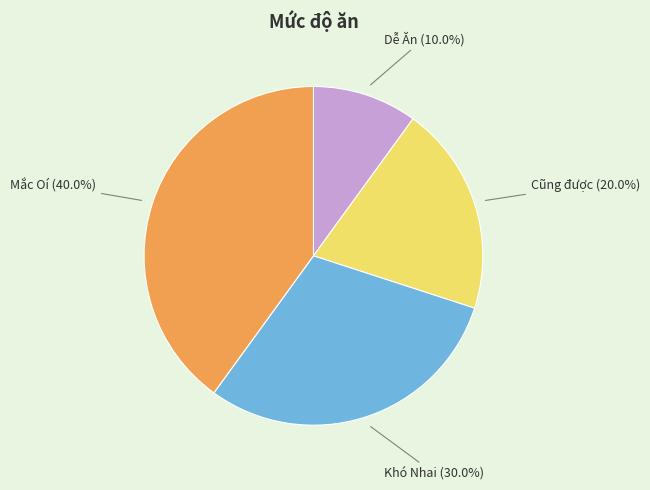

Count the number of slices in the pie.

4